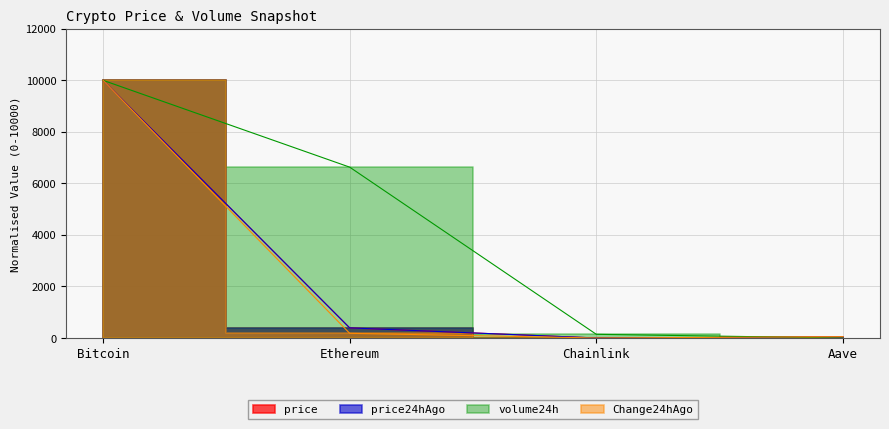

The volume24h series shows 141.6 at Chainlink. True or false?

True